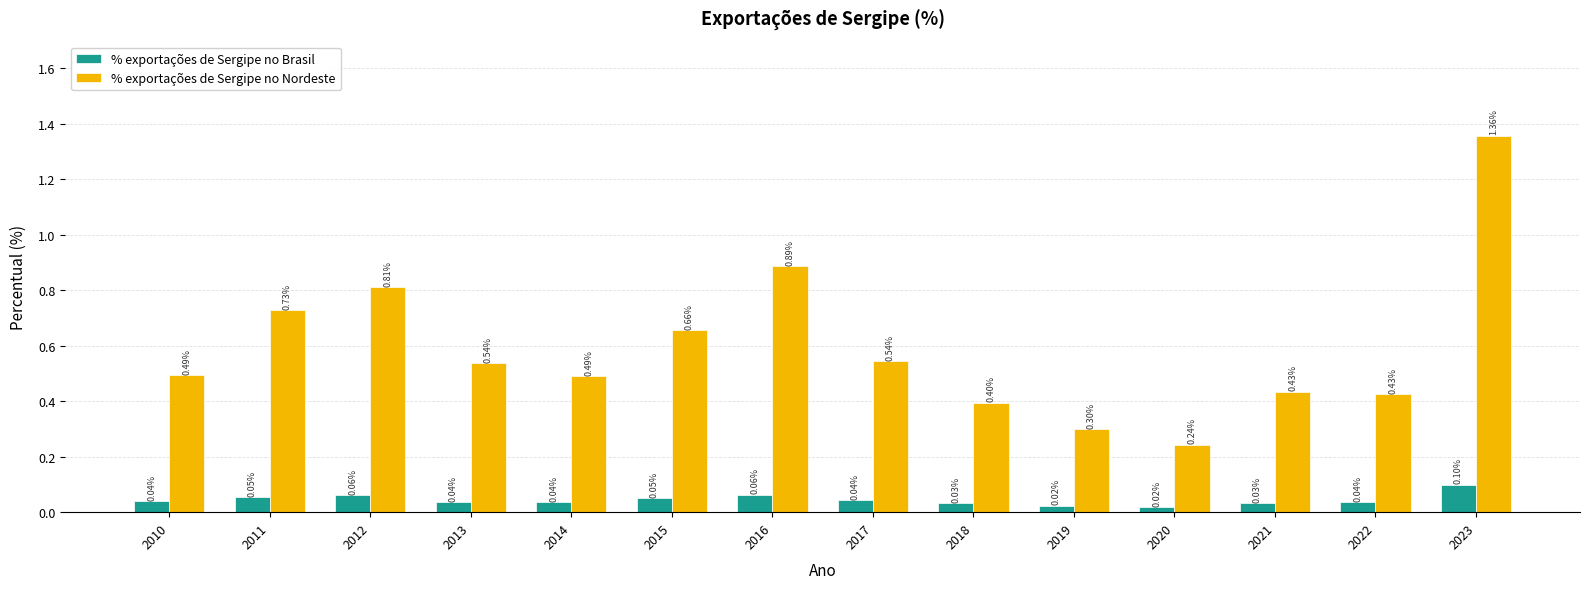

How many bars are there in total?

28